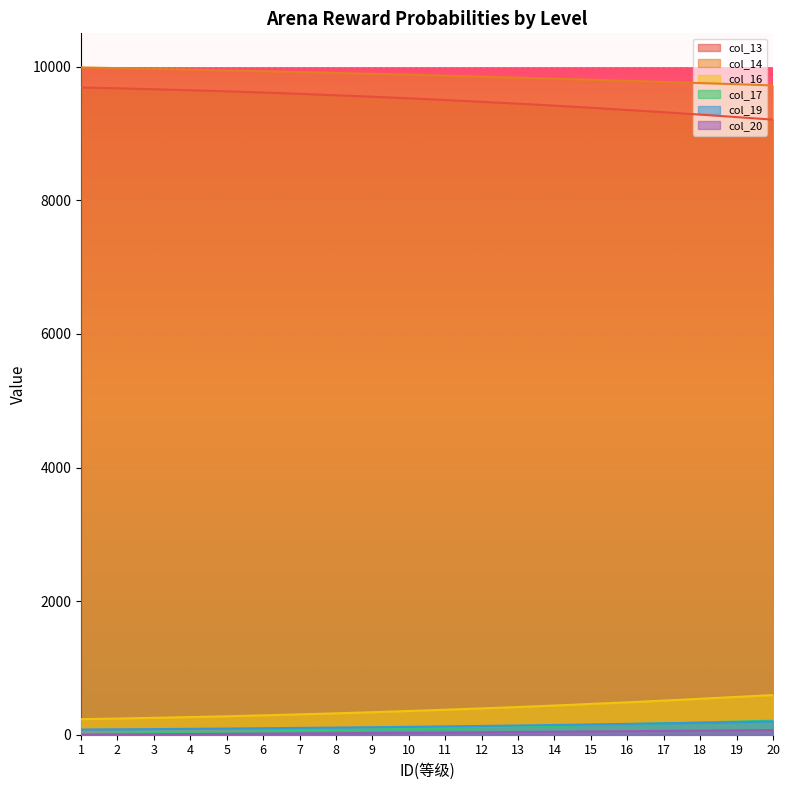

Reading left to right, list all the values displayed in this chart.

col_13: 1=9689	2=9677	3=9663	4=9648	5=9632	6=9614	7=9594	8=9573	9=9551	10=9527	11=9502	12=9475	13=9447	14=9417	15=9386	16=9353	17=9319	18=9283	19=9246	20=9208
col_14: 1=9990	2=9979	3=9968	4=9957	5=9945	6=9933	7=9920	8=9907	9=9894	10=9880	11=9866	12=9851	13=9836	14=9821	15=9805	16=9789	17=9772	18=9755	19=9738	20=9720
col_16: 1=233	2=242	3=253	4=264	5=276	6=290	7=305	8=320	9=337	10=355	11=374	12=394	13=415	14=437	15=461	16=485	17=511	18=538	19=566	20=594
col_17: 1=8	2=16	3=24	4=32	5=41	6=50	7=60	8=70	9=80	10=90	11=101	12=112	13=123	14=134	15=146	16=158	17=171	18=184	19=197	20=210
col_19: 1=78	2=81	3=84	4=88	5=92	6=97	7=102	8=107	9=112	10=118	11=125	12=131	13=138	14=146	15=154	16=162	17=170	18=179	19=189	20=198
col_20: 1=3	2=5	3=8	4=11	5=14	6=17	7=20	8=23	9=27	10=30	11=34	12=37	13=41	14=45	15=49	16=53	17=57	18=61	19=66	20=70